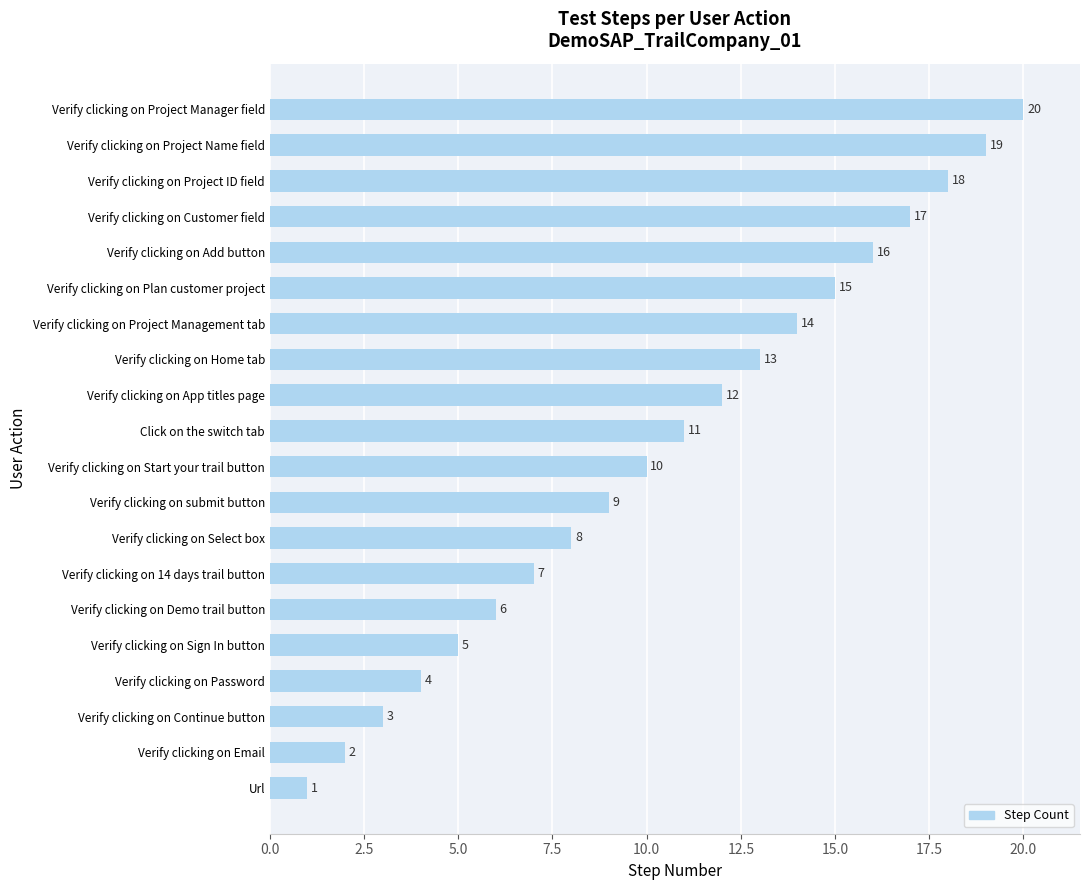

Where is the data nearest to the value 10?

Verify clicking on Start your trail button